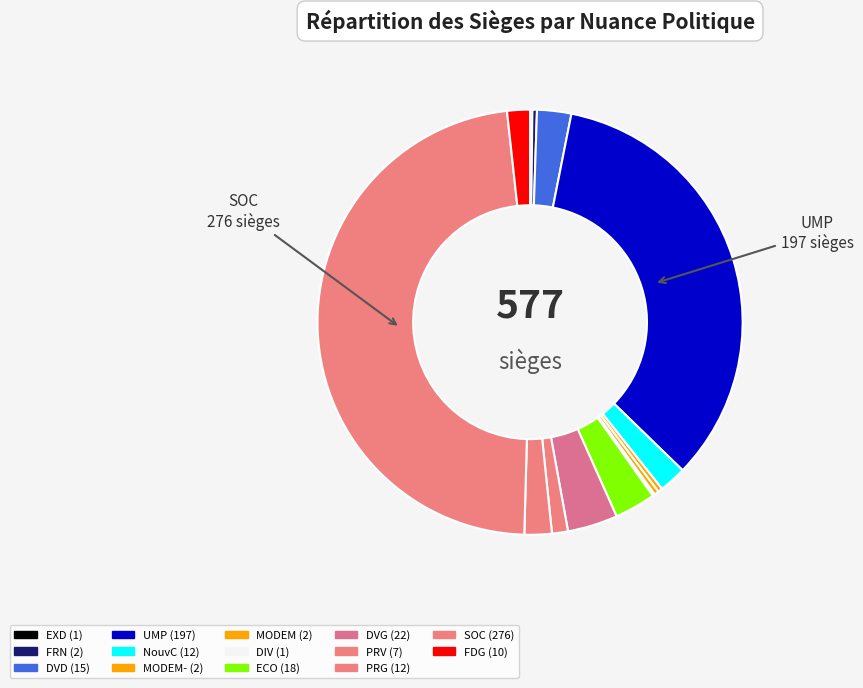

Count the number of slices in the pie.

14